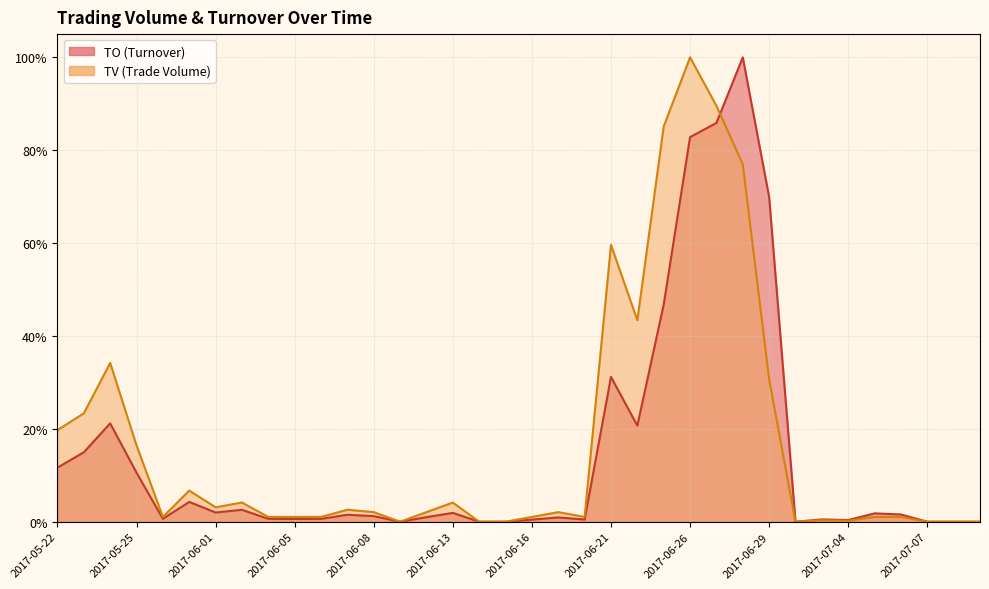

How many interior local peaks does the TV series have?

9